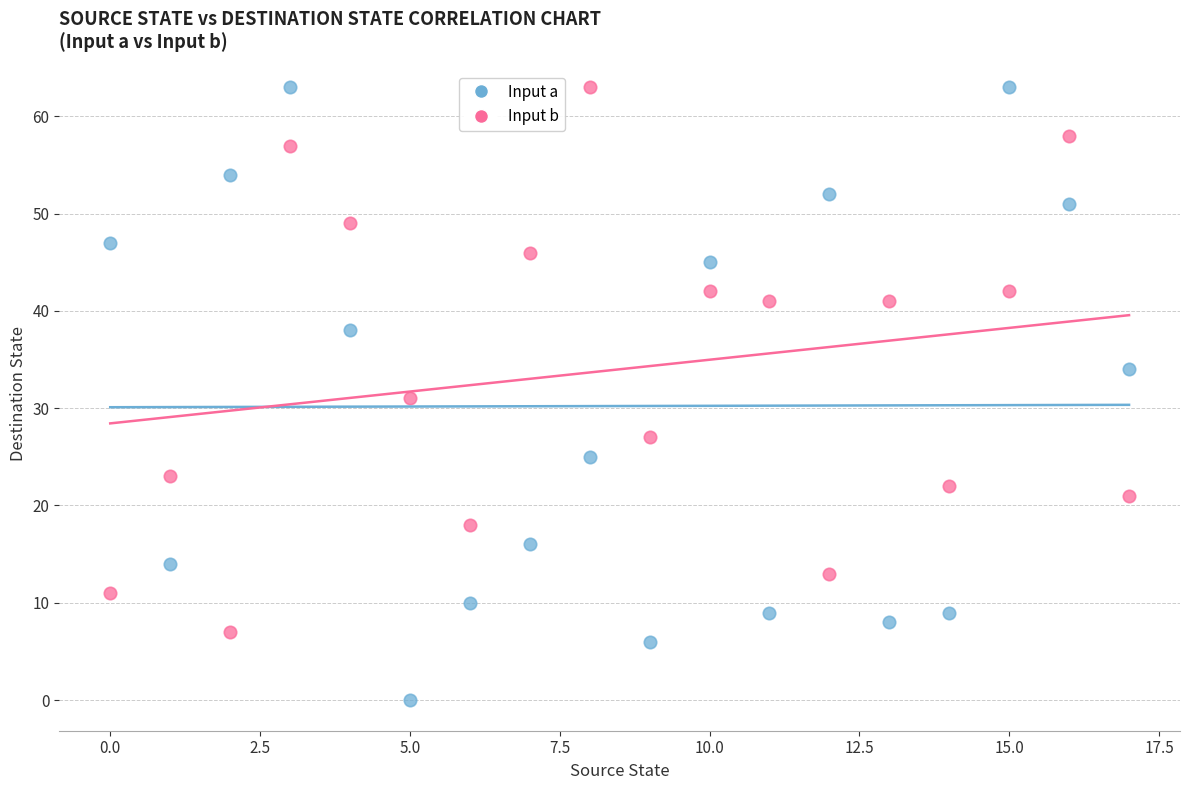

Which series reaches the minimum Y coordinate?

Input a